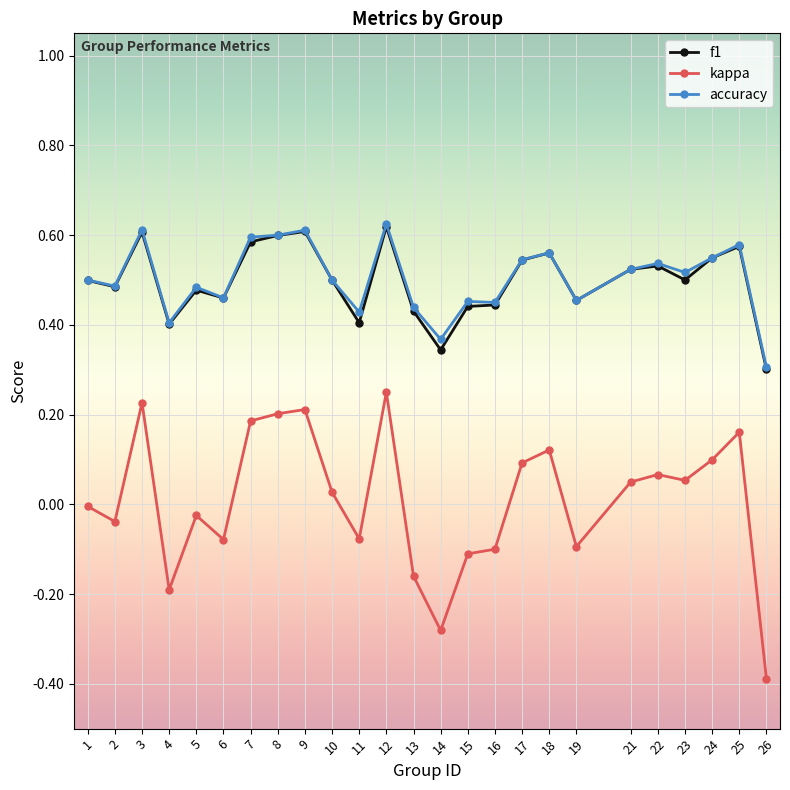

Where is the first local maximum for accuracy?

3